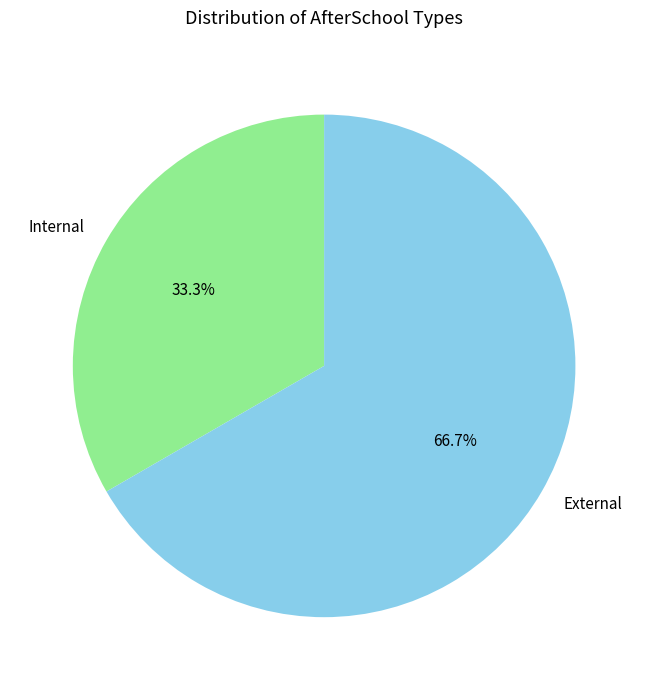

Which slice is the smallest?

Internal